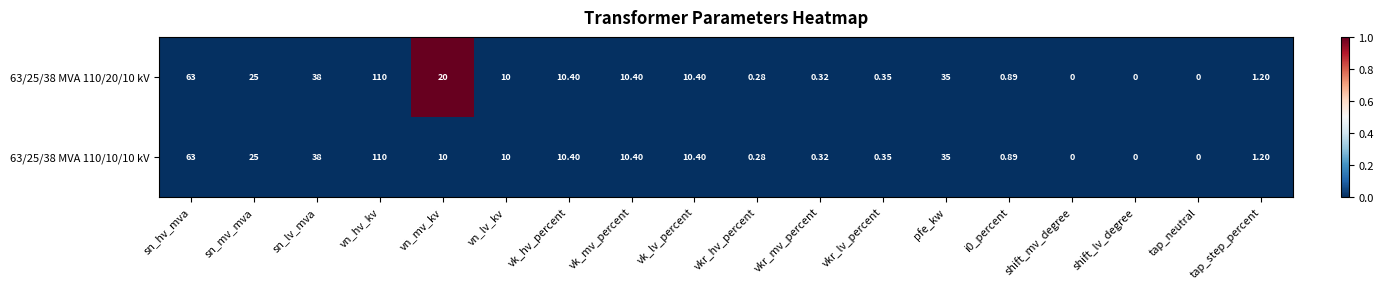

At which category does the chart reach its peak across all series?

vn_hv_kv